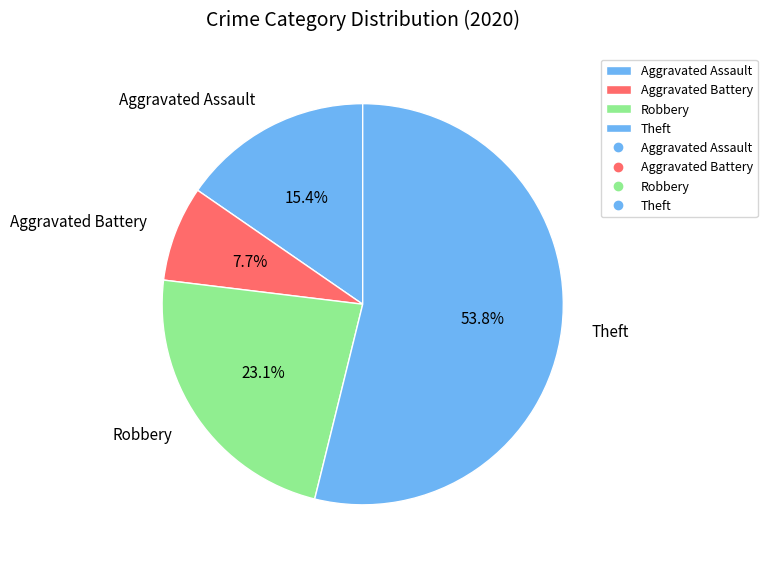

What percentage is NOT represented by Aggravated Assault?

84.6%